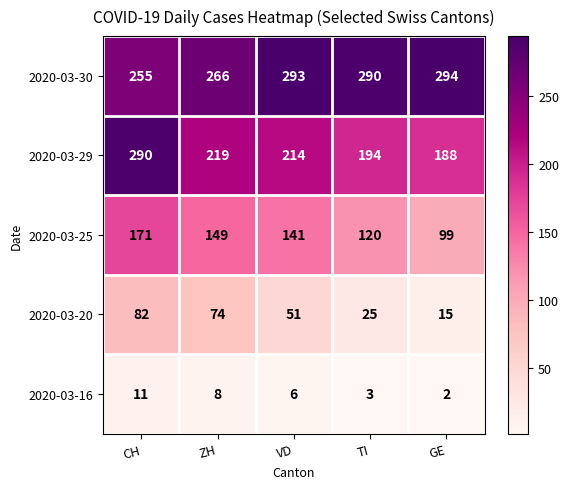

Count the number of data series in this chart.

5